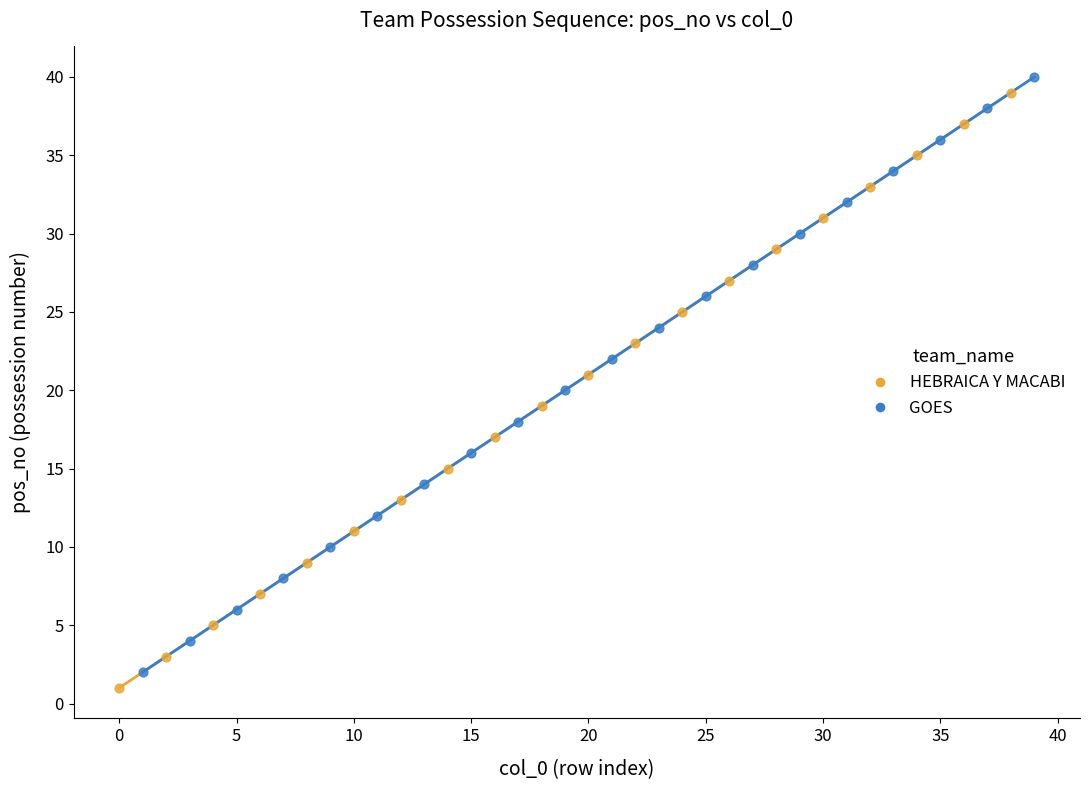

What are all the series names shown in the legend?

HEBRAICA Y MACABI, GOES